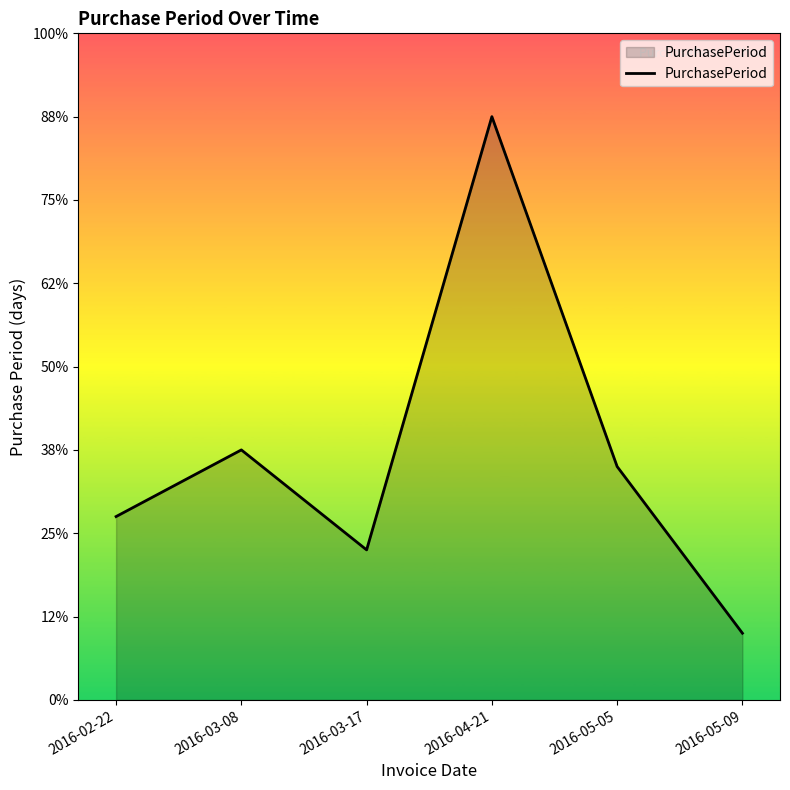

Which has a higher value, 2016-04-21 or 2016-03-17?

2016-04-21